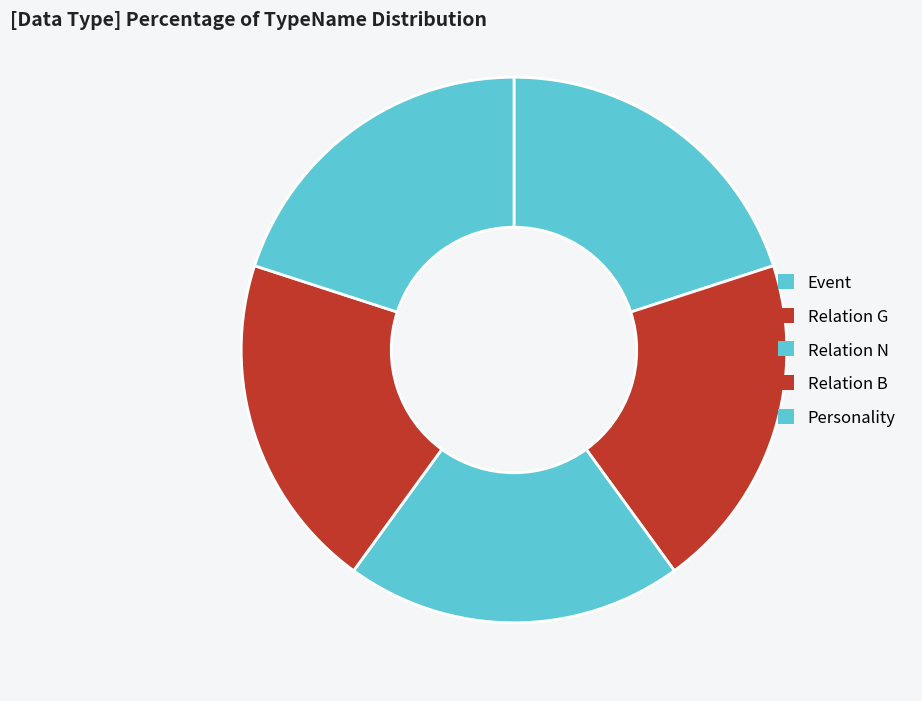

To the nearest percent, what percentage of the pie is Relation N?

20%